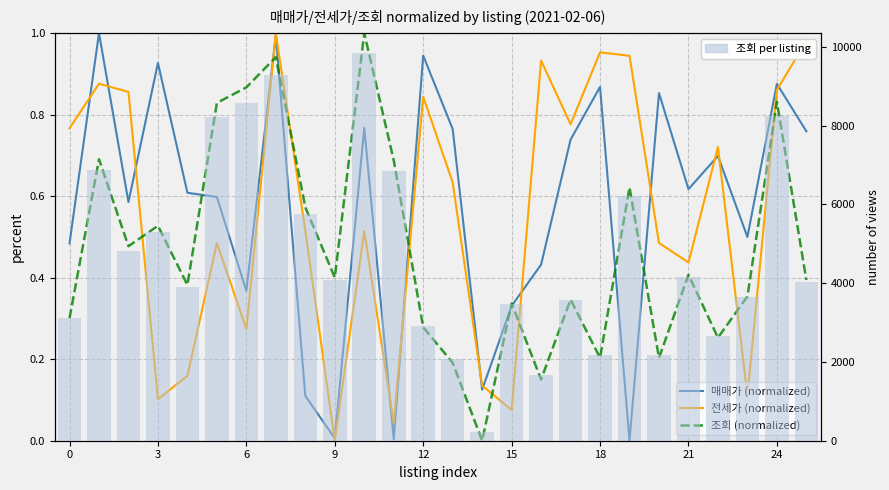

What is the total value across all series at 20?

2189.5